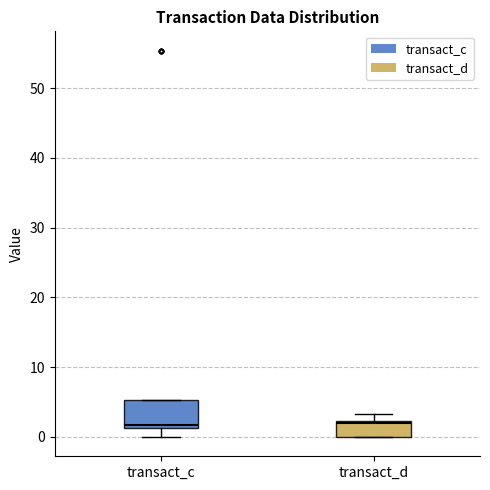

Where does the lower whisker of the box for transact_c end on the y-axis? The values are not printed on the chart, so give them approximately, as read against the axis.

0